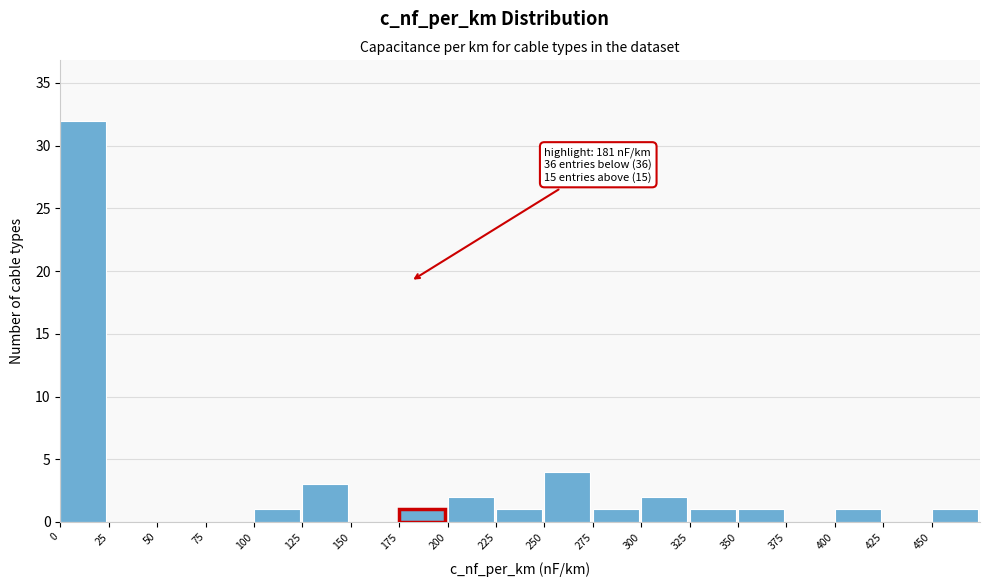

Which range on the x-axis has the tallest bar?

0 to 25